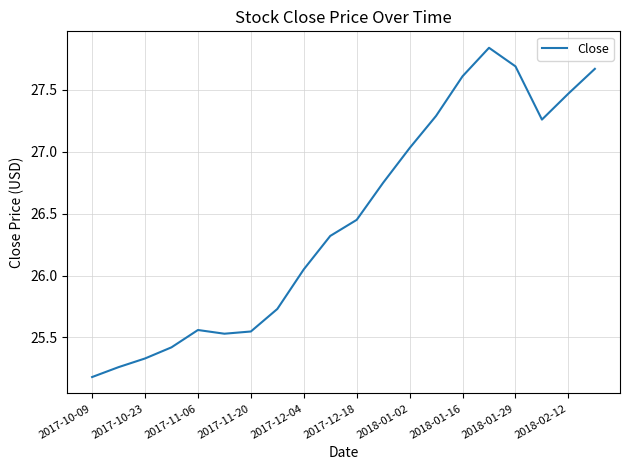

What is the smallest value displayed?

25.2